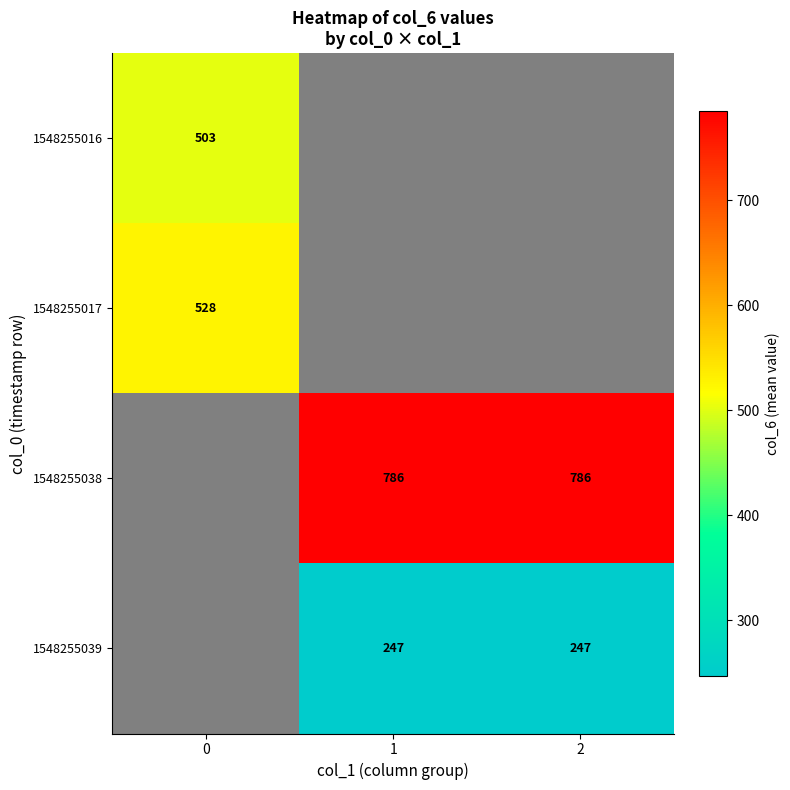

Is the value of 1548255038 at 1 greater than the value of 1548255017 at 0?

Yes